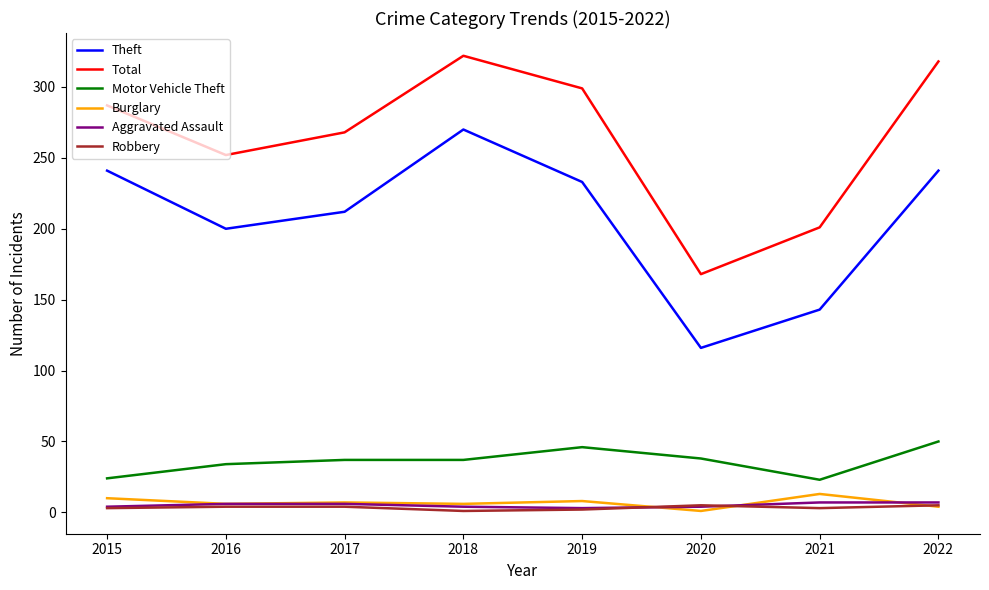

In Aggravated Assault, how many points are lower than both neighbors (excluding endpoints)?

1